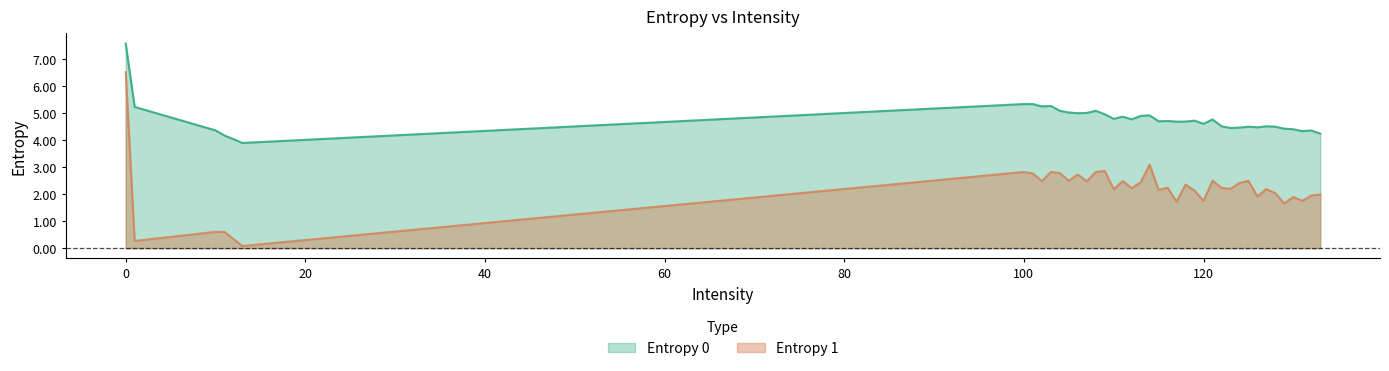

What is the sum of all Entropy 0 values?

191.2